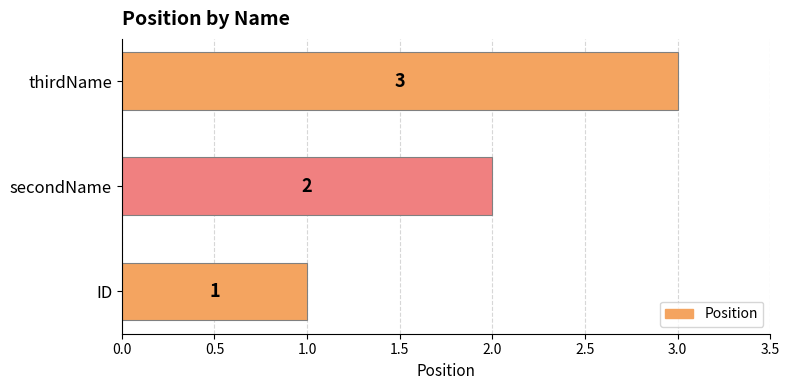

What is the sum of all values?

6